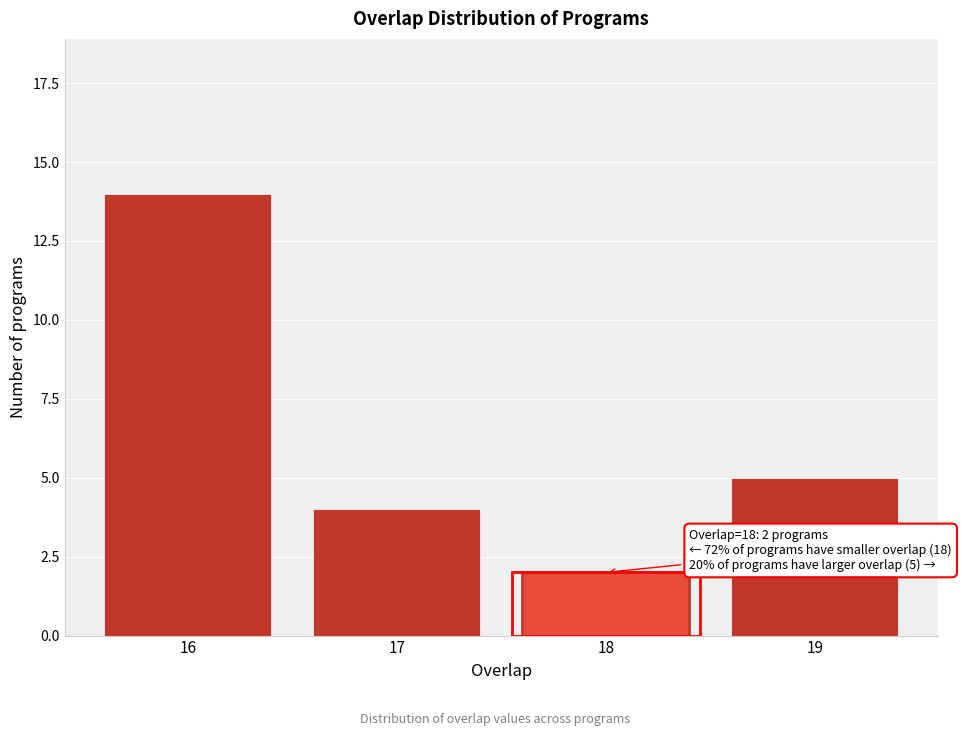

Reading left to right, list all the values displayed in this chart.

16=14	17=4	18=2	19=5